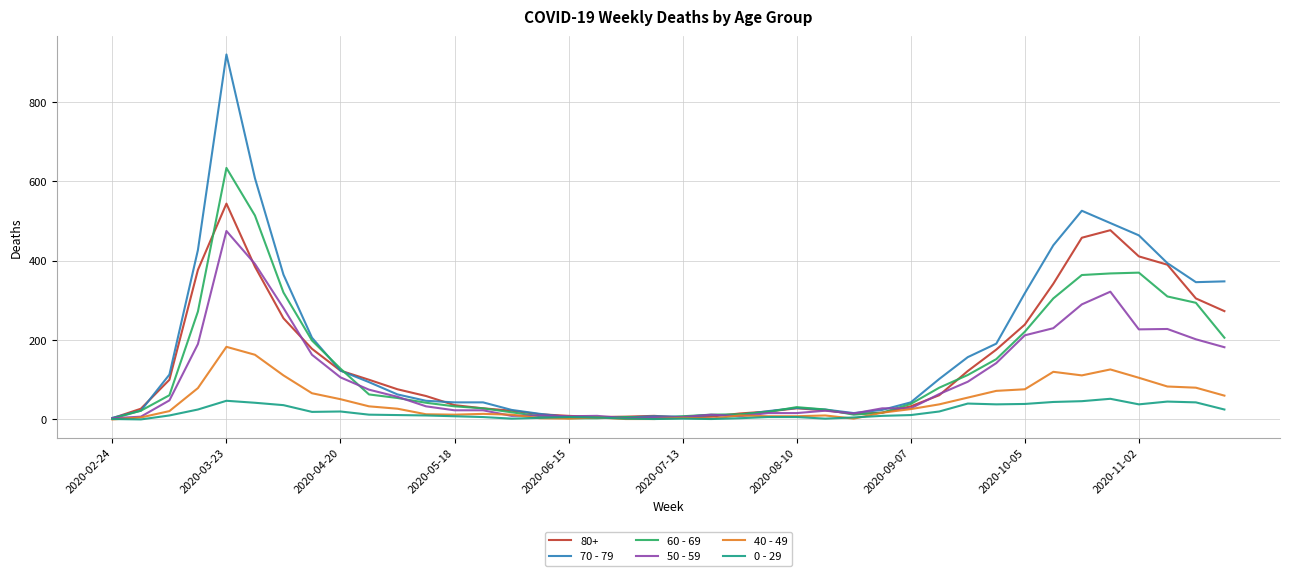

Which series has the largest range (max minus min)?

70 - 79